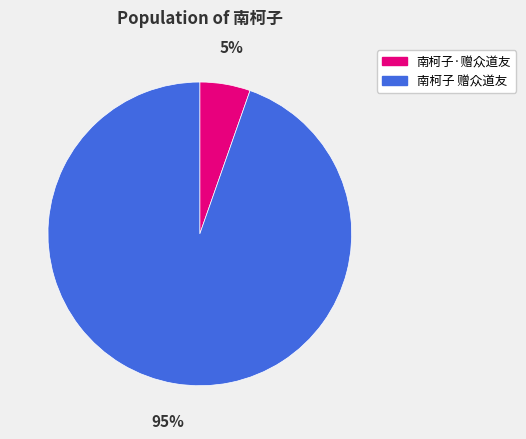

Which slice is the smallest?

南柯子·赠众道友